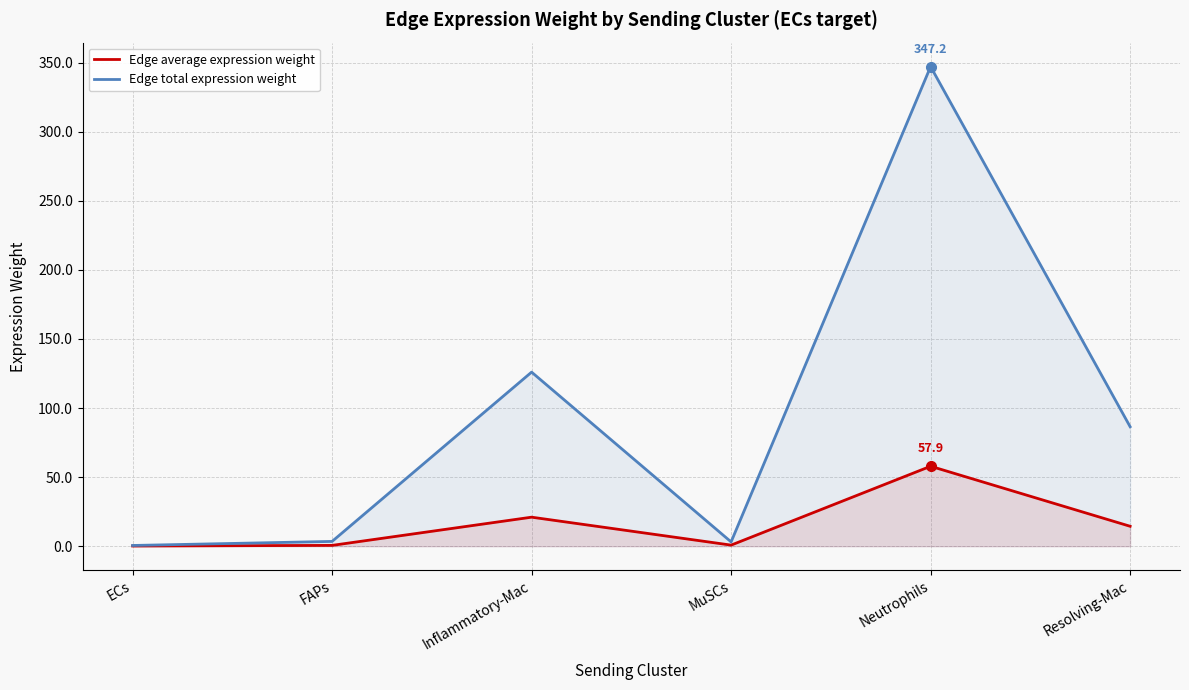

Between ECs and Neutrophils, which is larger?

Neutrophils